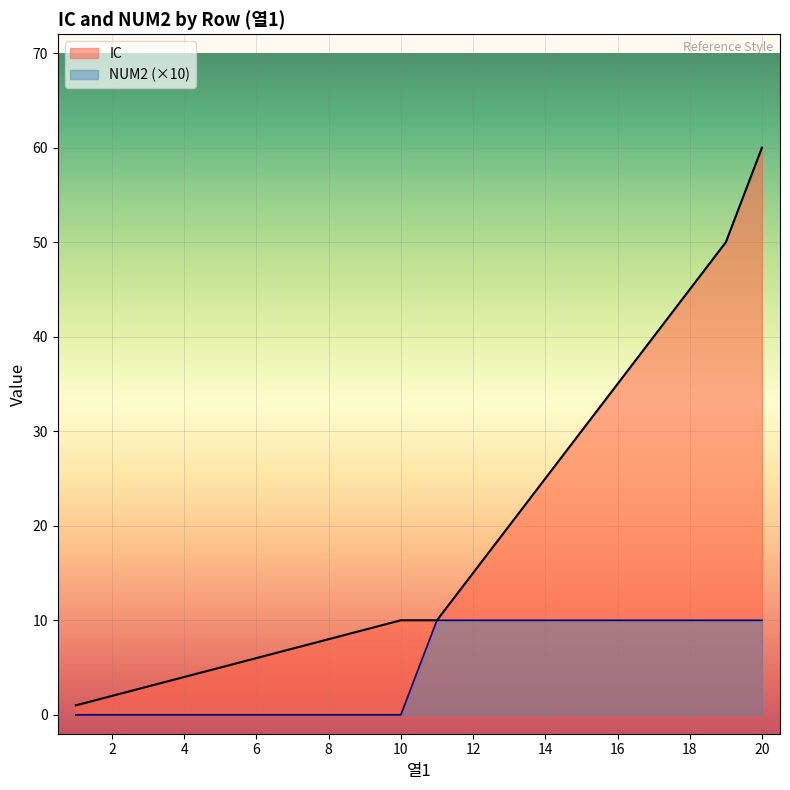

At how many categories does at least one series exceed 44?

3